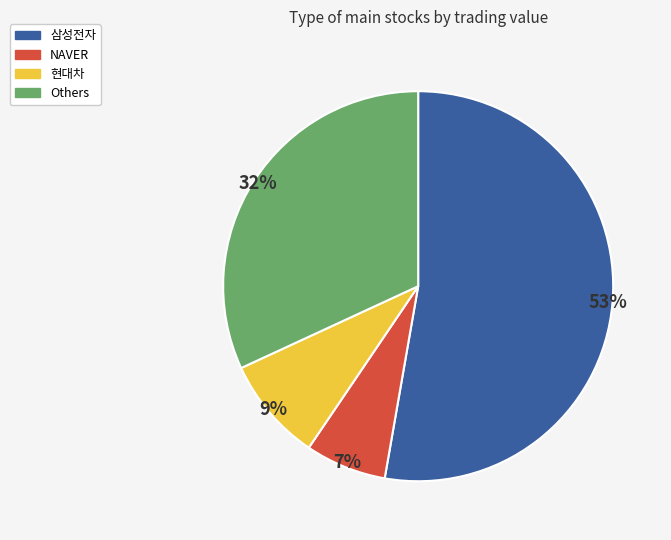

Which has a higher value, 현대차 or NAVER?

현대차